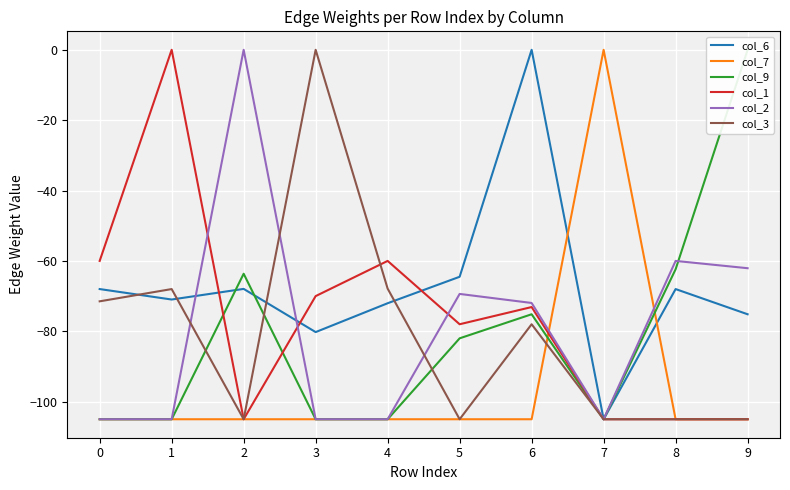

In col_1, how many points are lower than both neighbors (excluding endpoints)?

2